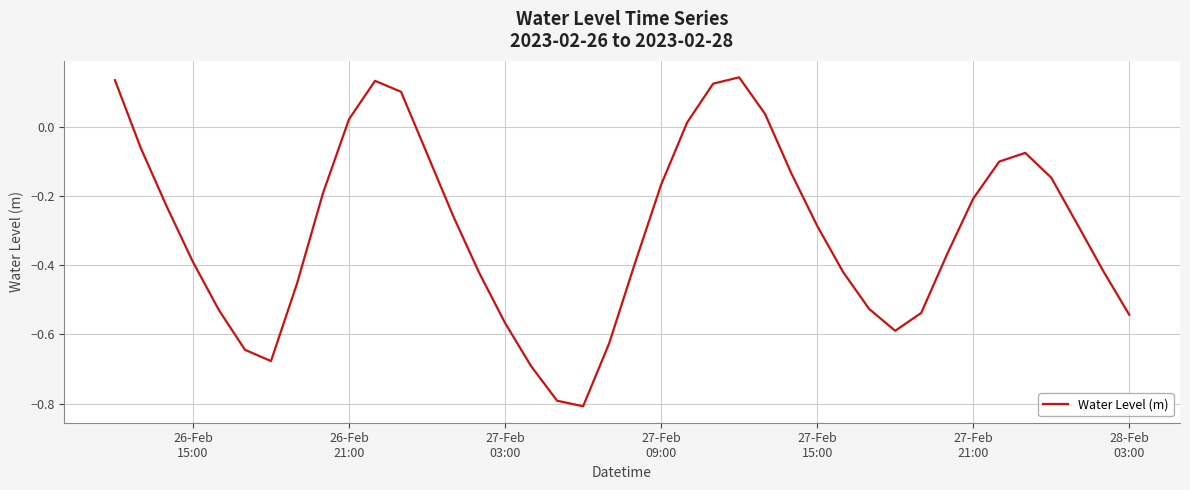

What is the minimum value shown in the chart?

-0.8